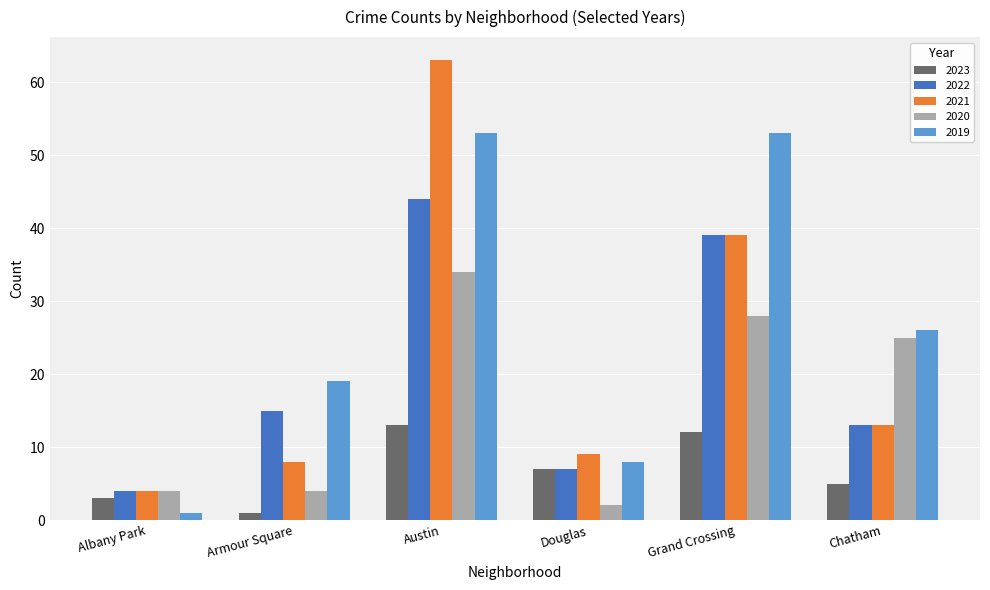

The 2021 series shows 3 at Douglas. True or false?

False